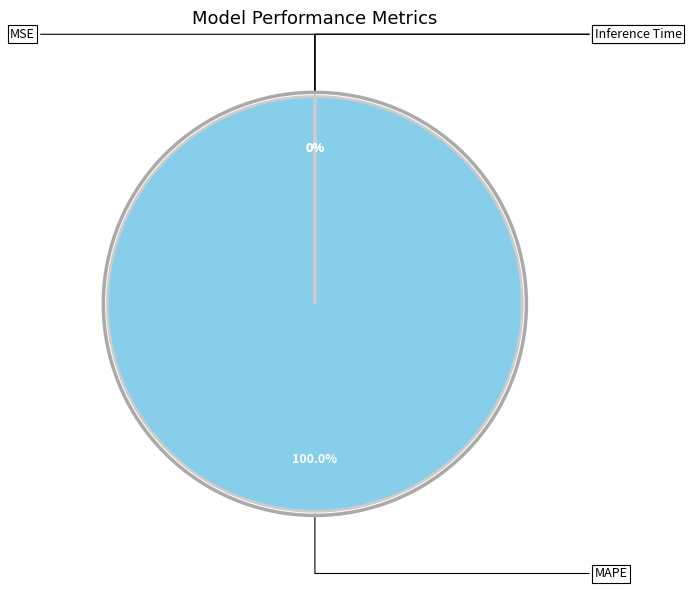

Is there a majority slice in this chart?

Yes